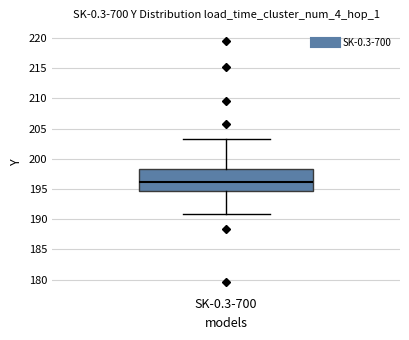

Where is the upper edge of the box for SK-0.3-700 on the y-axis? The values are not printed on the chart, so give them approximately, as read against the axis.

198.5